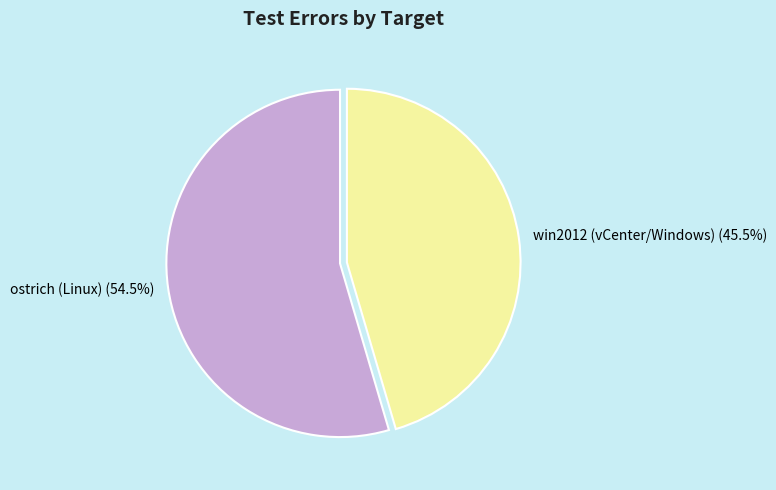

To the nearest percent, what is the difference between the ostrich (Linux) and win2012 (vCenter/Windows) slice percentages?

9%